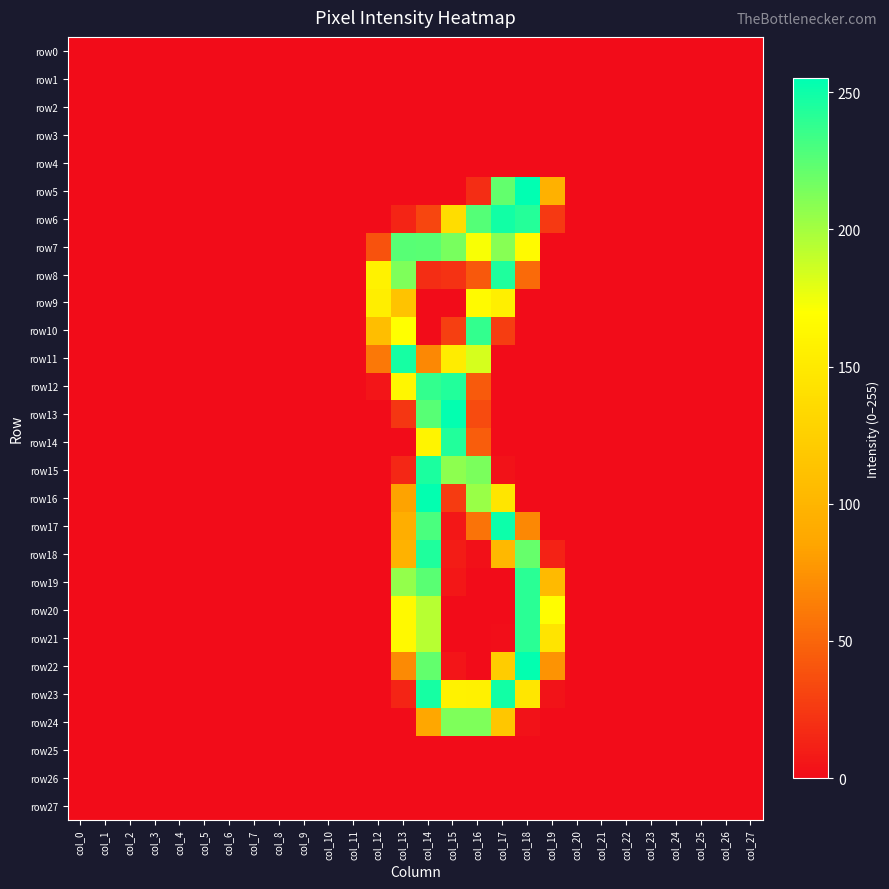

List the series in order of their peak value, highest first.

row5, row13, row16, row22, row17, row6, row23, row11, row15, row8, row18, row12, row14, row19, row20, row21, row10, row7, row24, row9, row0, row1, row2, row3, row4, row25, row26, row27